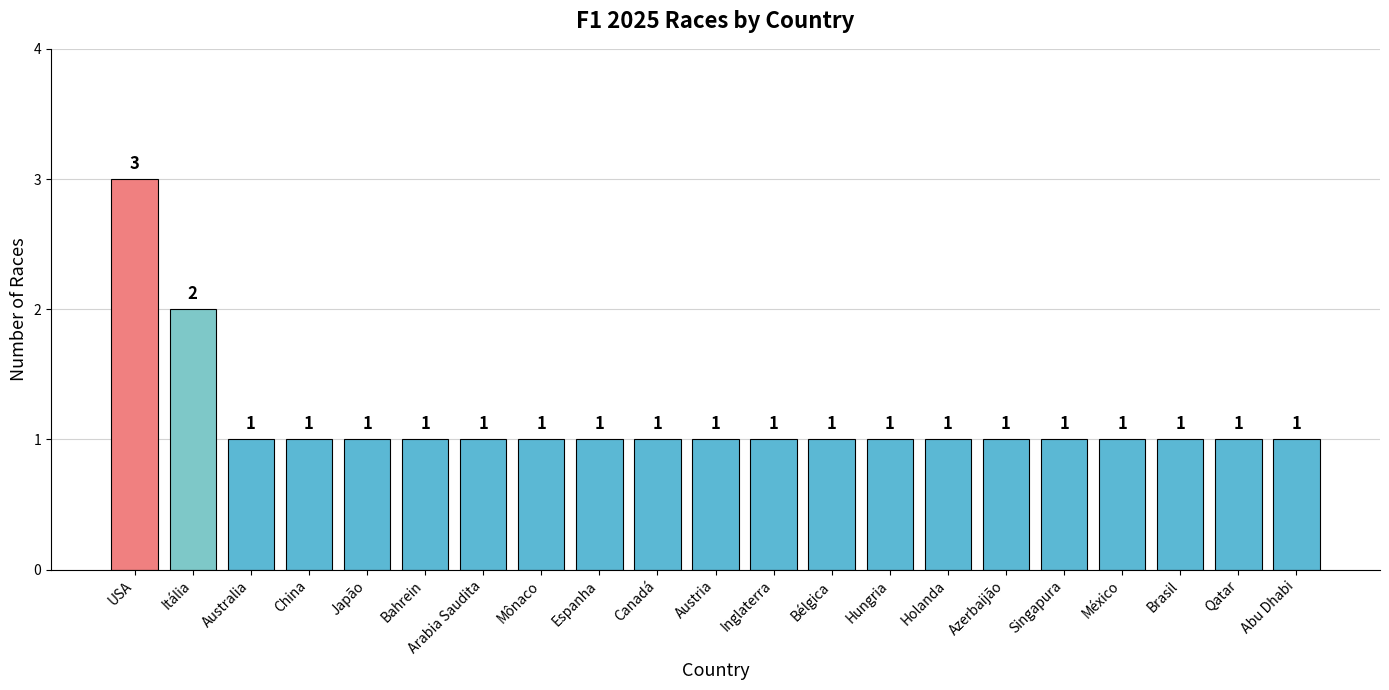

What is the average value?

1